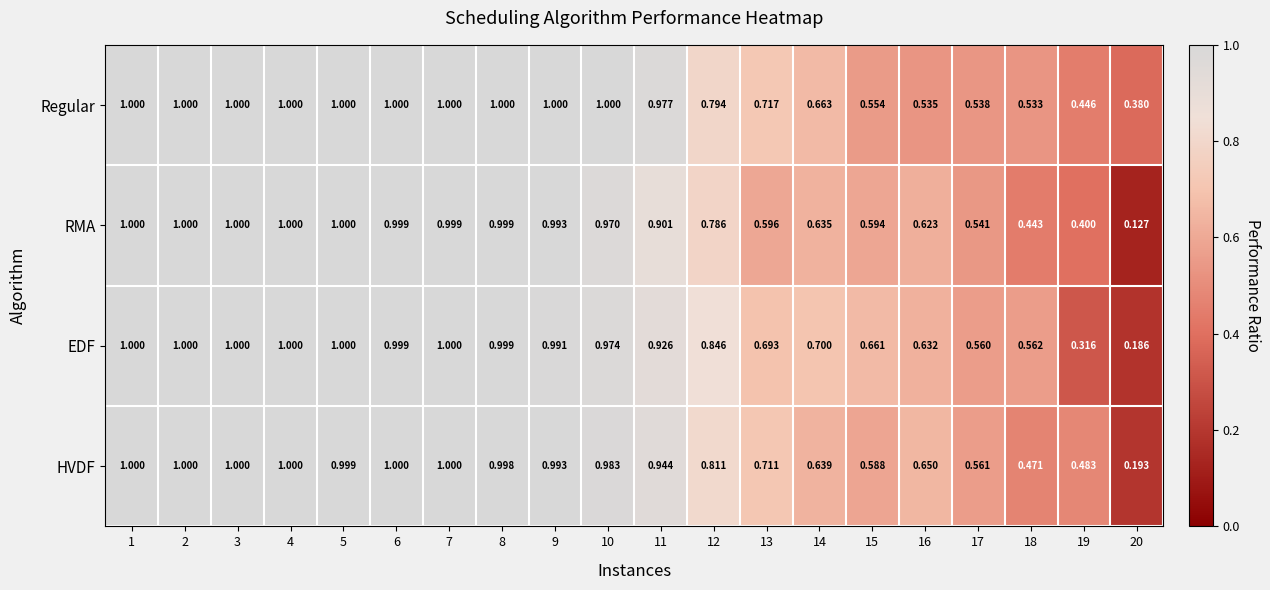

Between 14 and 20, which series saw the biggest shift?

EDF